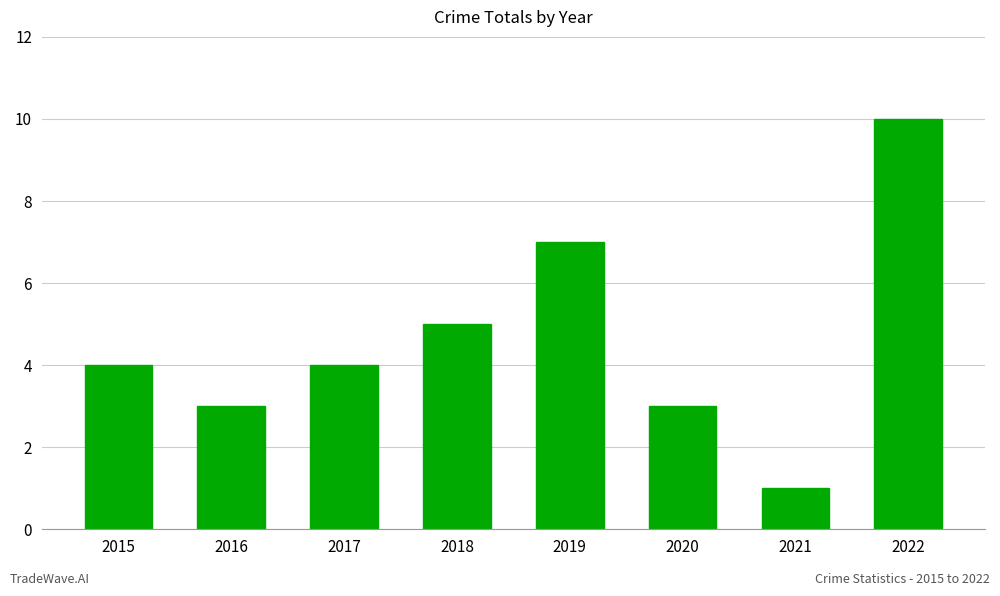

At which category does the chart reach its peak across all series?

2022